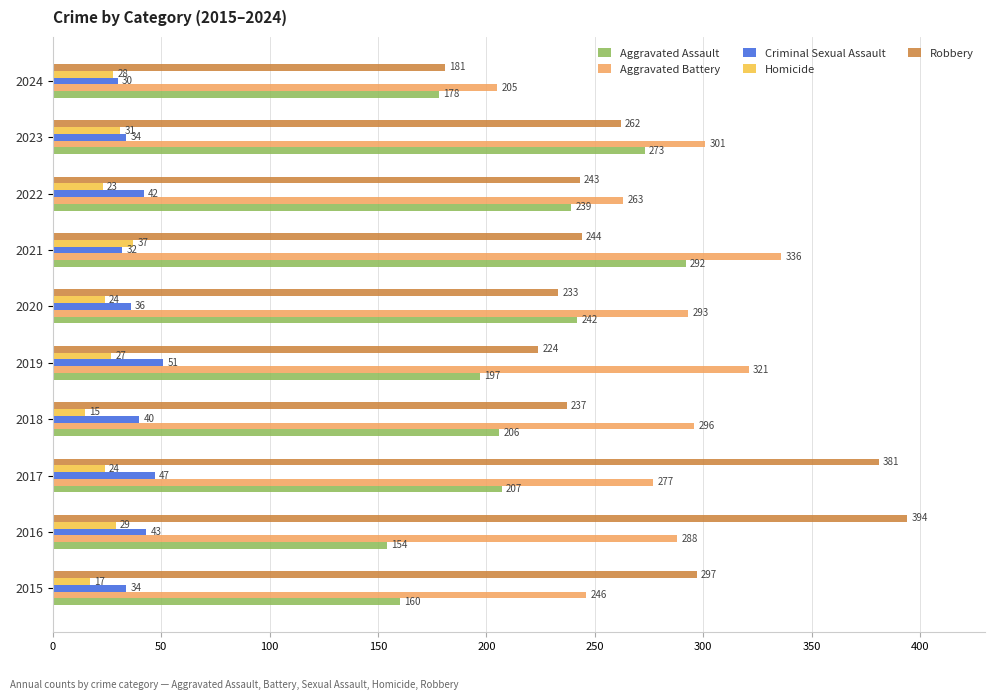

At which category is the sum across all series the highest?

2021